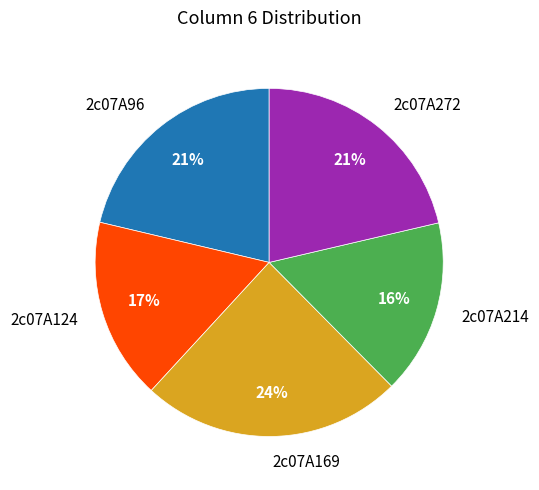

What is the ratio of the value at 2c07A169 to the value at 2c07A272?

1.1